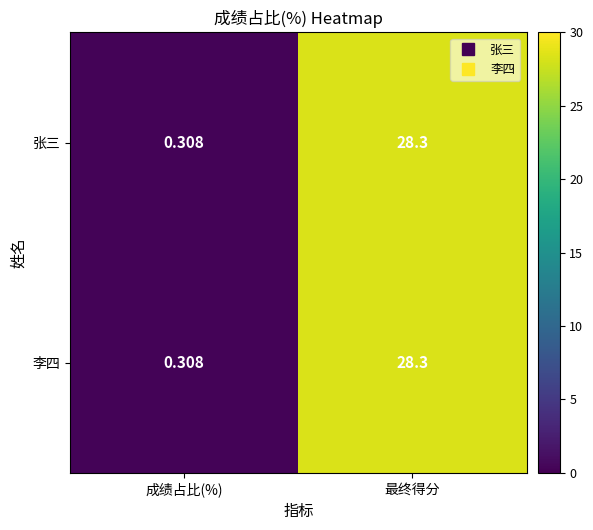

At which label does 李四 first exceed 28?

最终得分